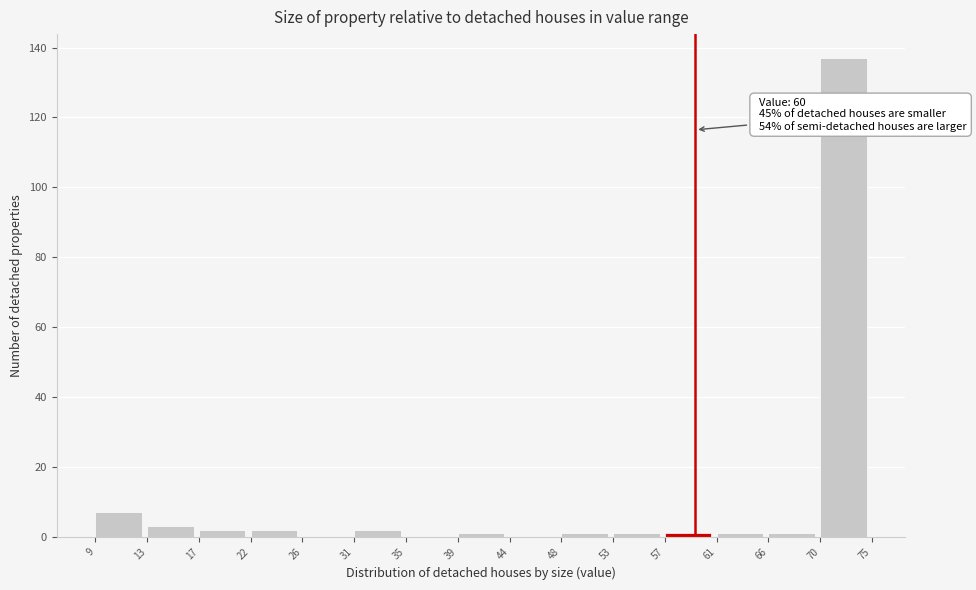

Reading right to left, transcribe all the data shown in this chart.

70=137	66=1	61=1	57=1	53=1	48=1	44=0	39=1	35=0	31=2	26=0	22=2	17=2	13=3	9=7